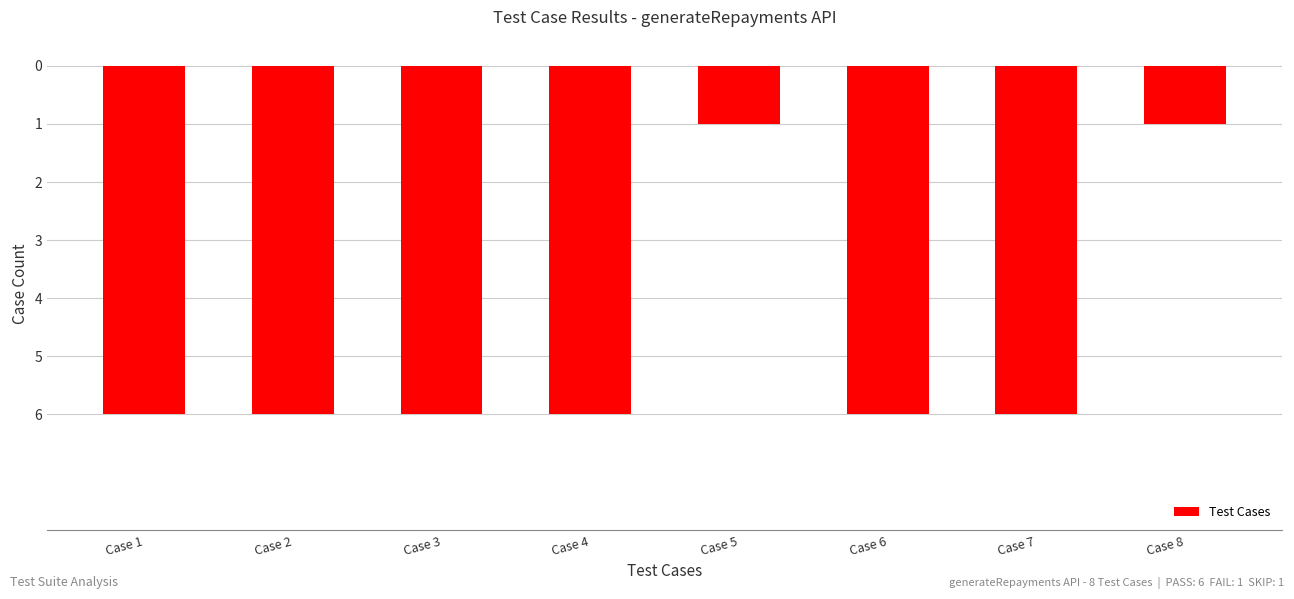

Rank the categories by value from highest to lowest.

Case 5, Case 8, Case 1, Case 2, Case 3, Case 4, Case 6, Case 7